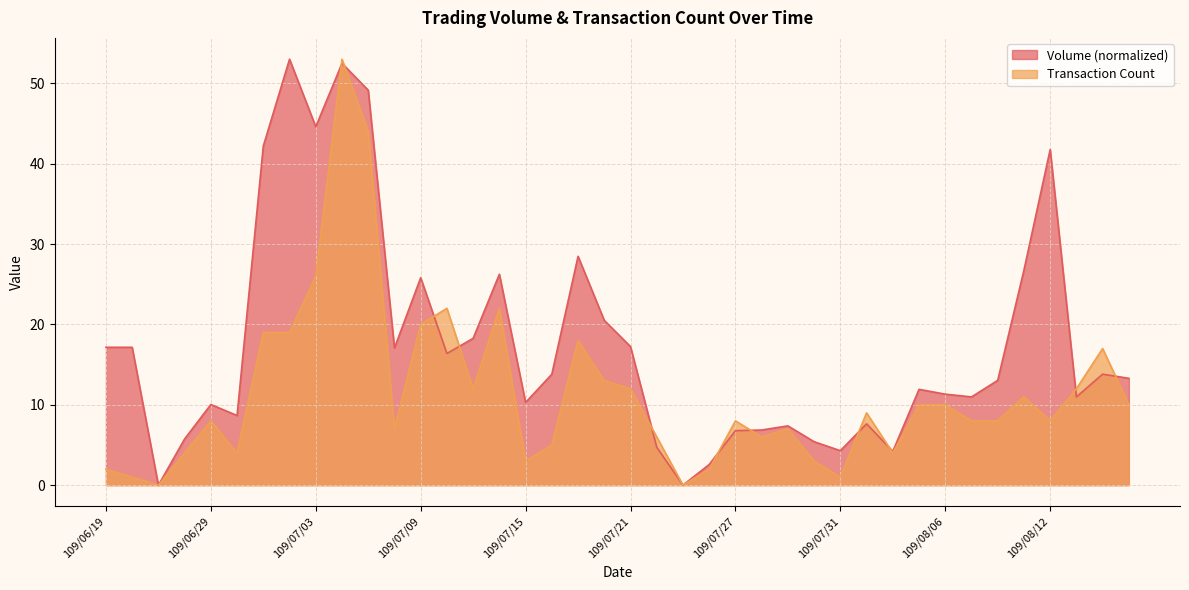

The value of Transaction Count at 109/07/13 is 12.0. True or false?

True